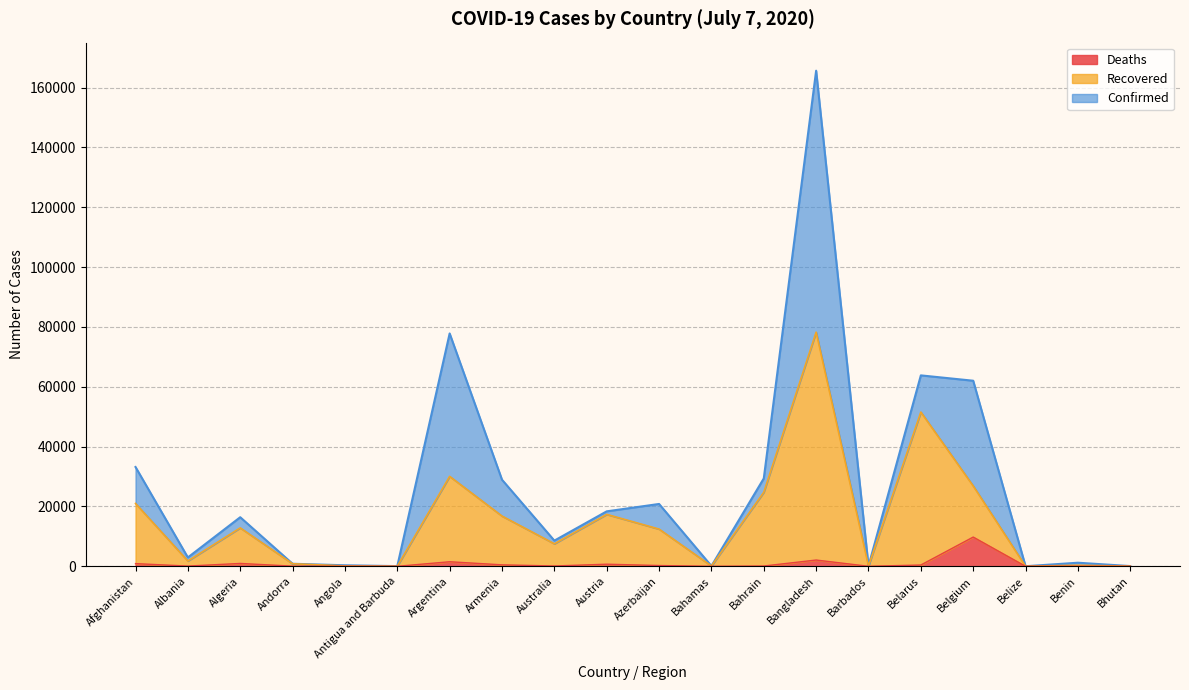

Where does the Deaths series first go above 106?

Afghanistan